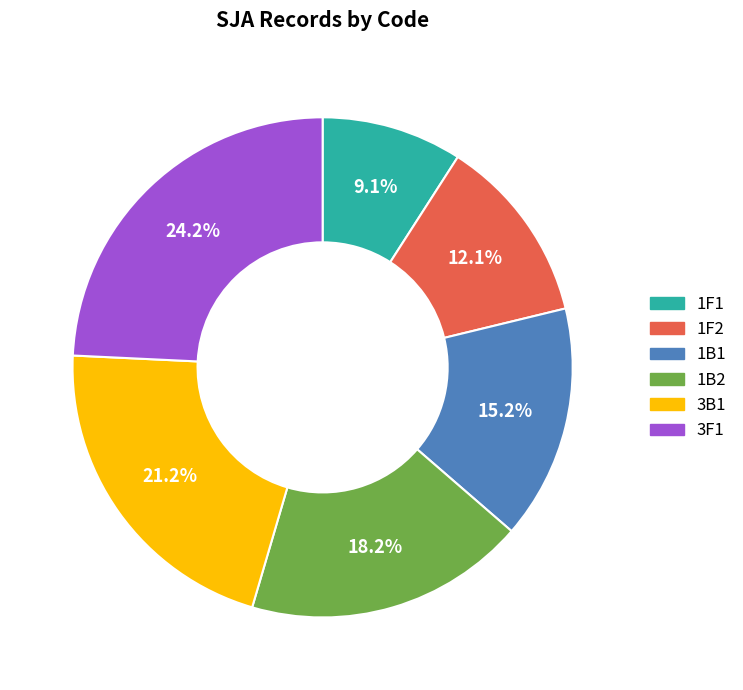

Is there a majority slice in this chart?

No